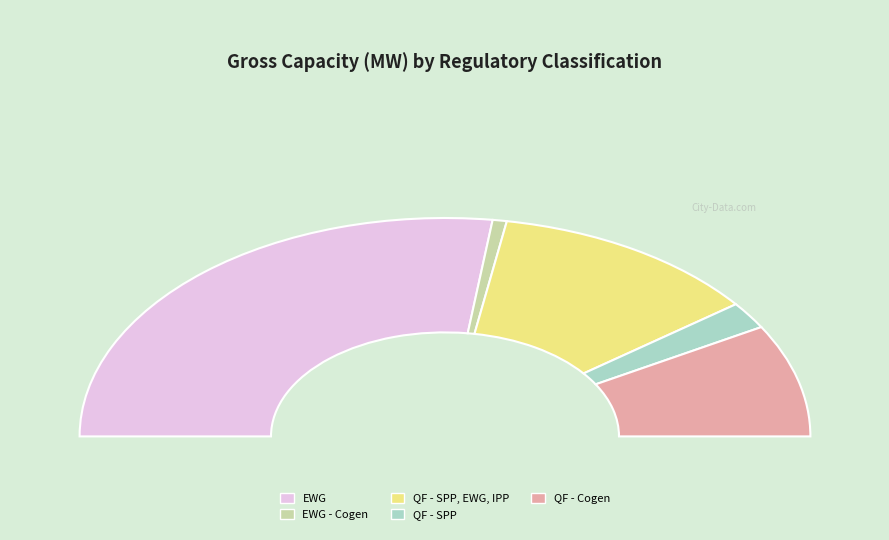

What is the change in value from EWG - Cogen to QF - SPP?

+110